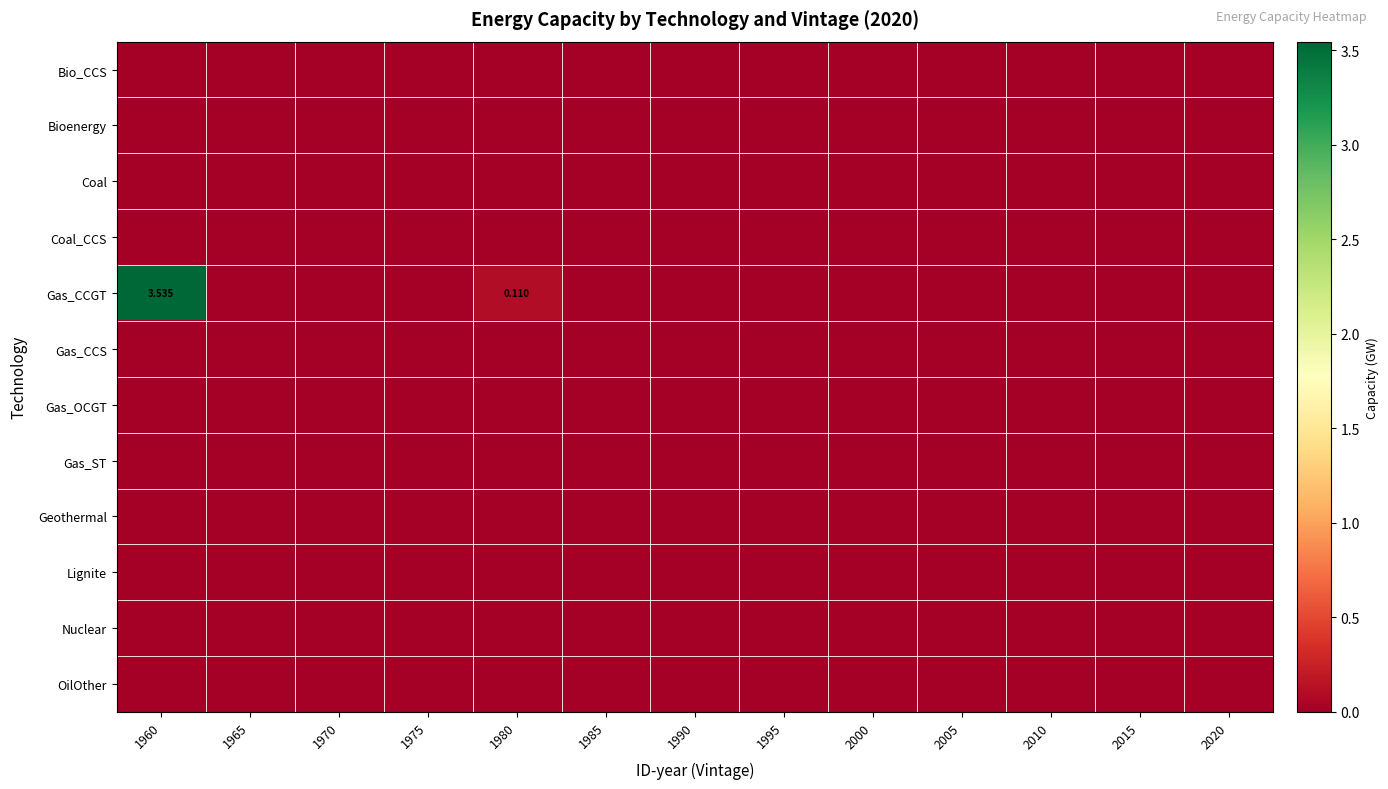

At which category is the sum across all series the highest?

1960